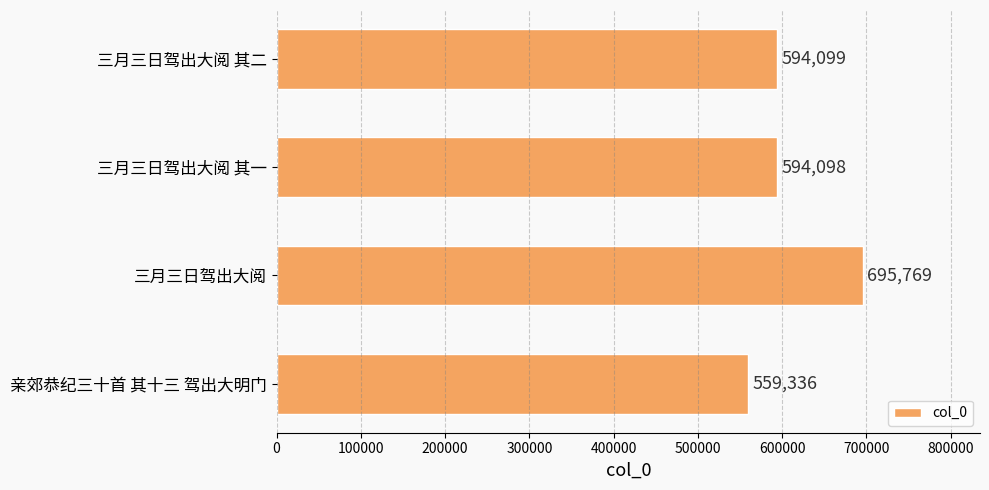

Rank the categories by value from highest to lowest.

三月三日驾出大阅, 三月三日驾出大阅 其二, 三月三日驾出大阅 其一, 亲郊恭纪三十首 其十三 驾出大明门